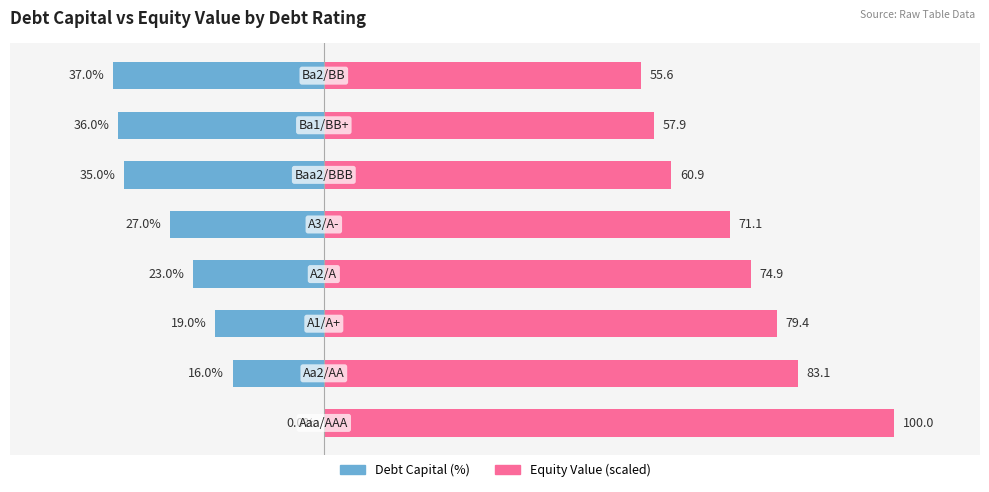

The value of Equity Value at 5 is 34.6. True or false?

False